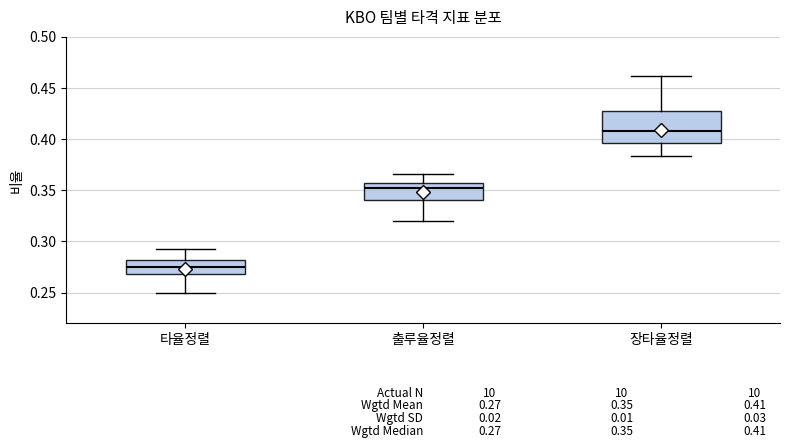

Comparing the boxes themselves (not the whiskers), which one is the tallest?

장타율정렬